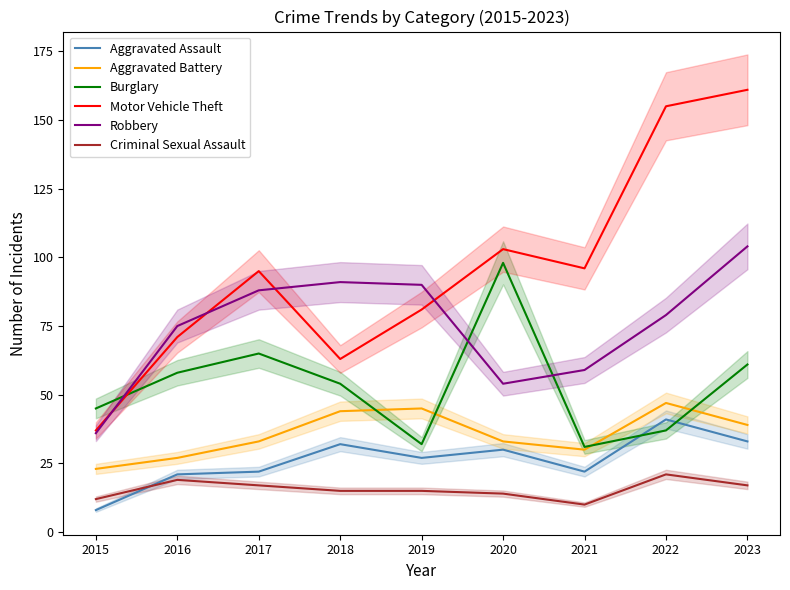

The Robbery series shows 59 at 2021. True or false?

True